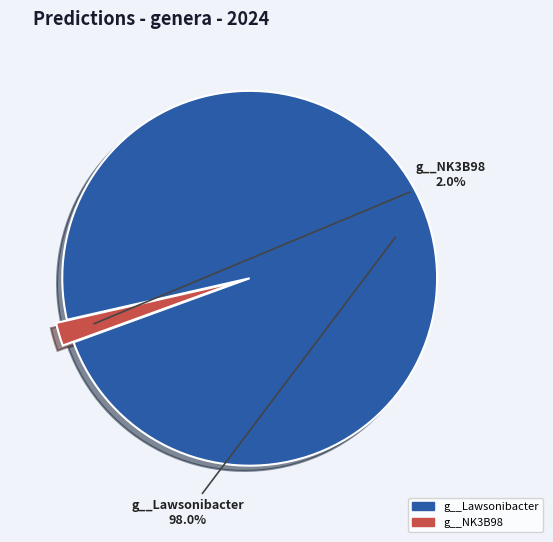

Is there a majority slice in this chart?

Yes